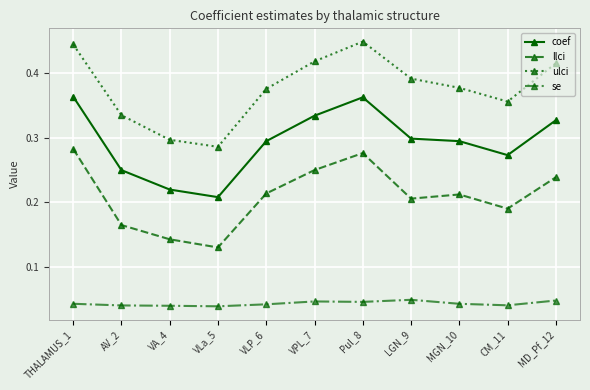

True or false: se and llci cross at least once.

False